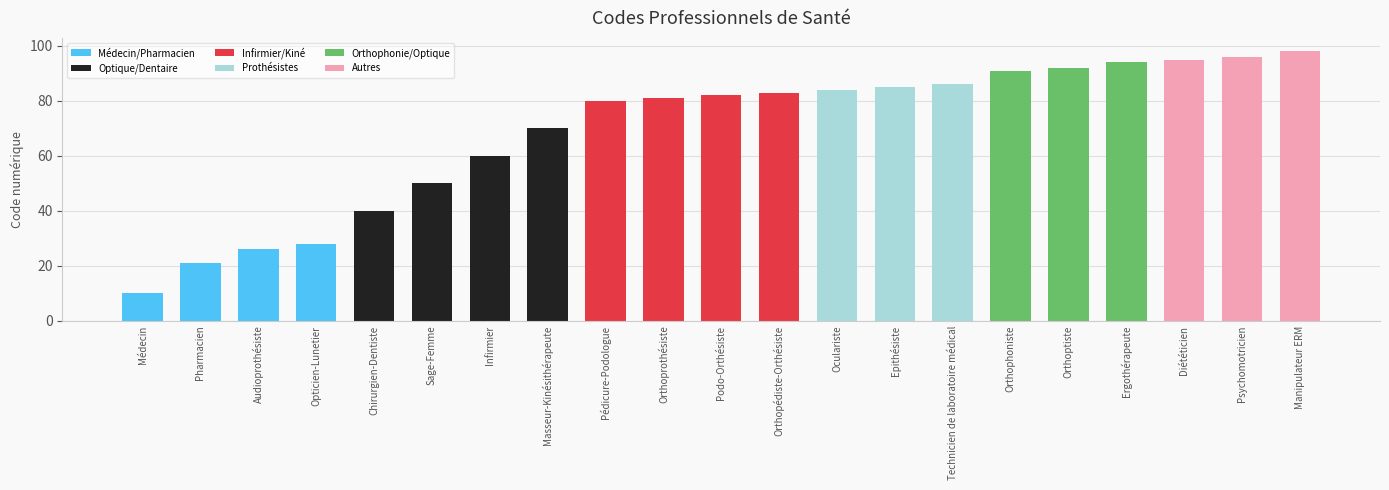

True or false: the data shows 140 at Psychomotricien.

False